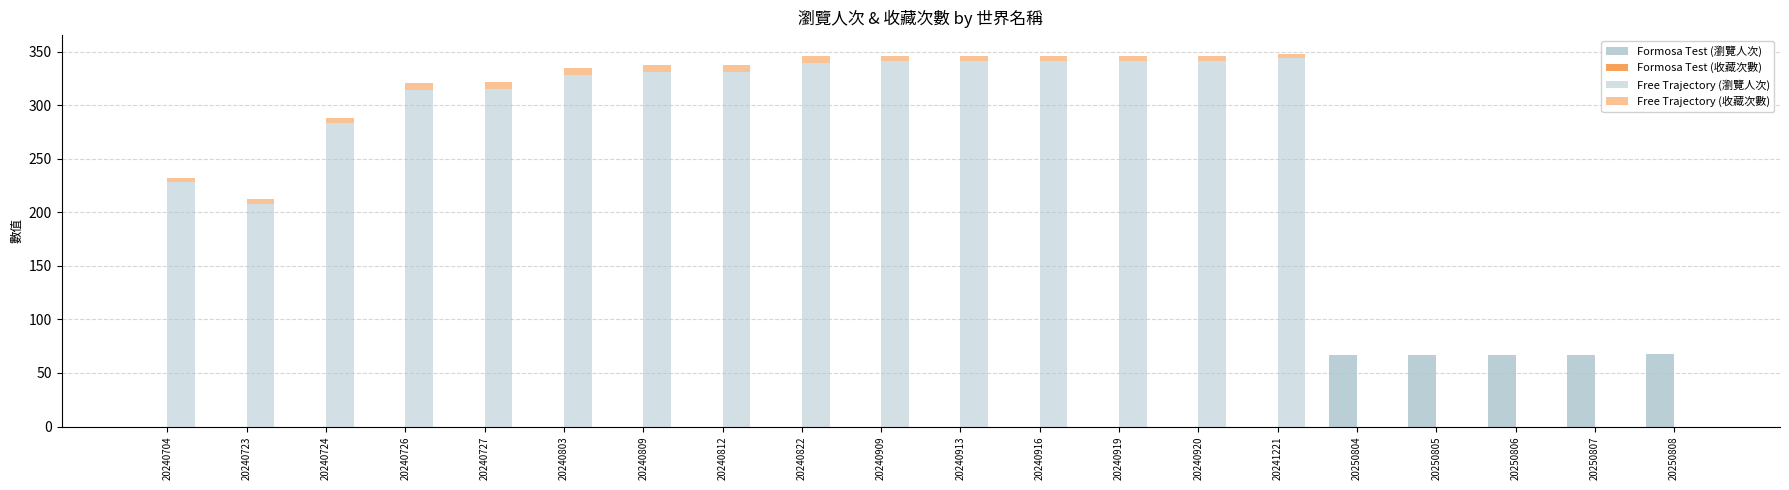

How many groups of bars are there?

20